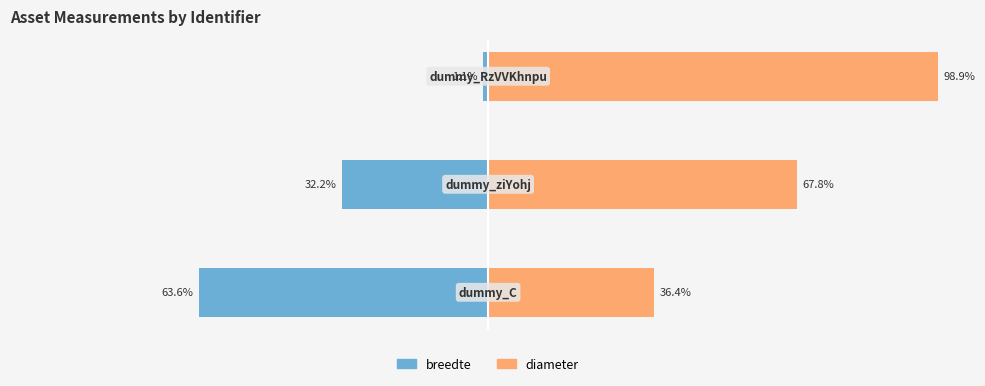

What is the approximate value of breedte at 2?

-1.1